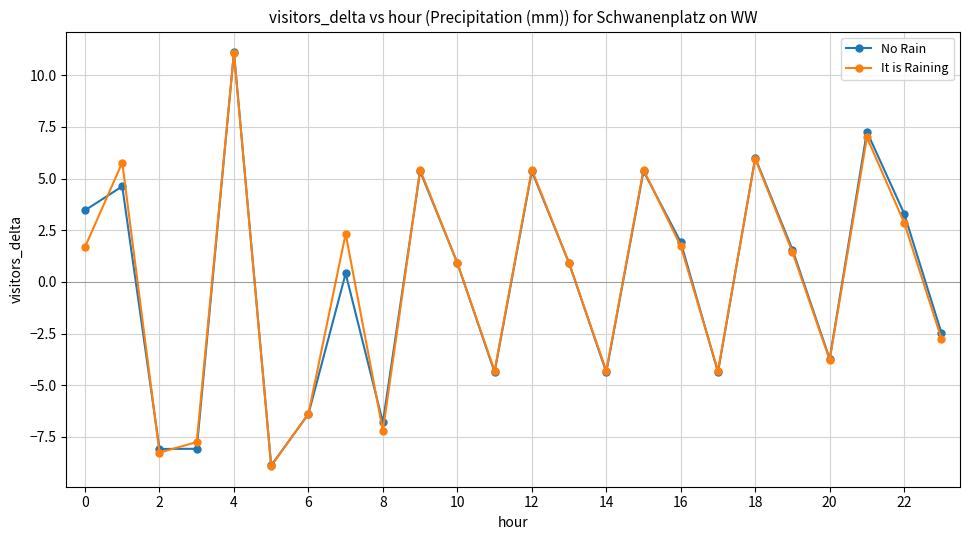

Is this an area chart (filled region under the line)?

No